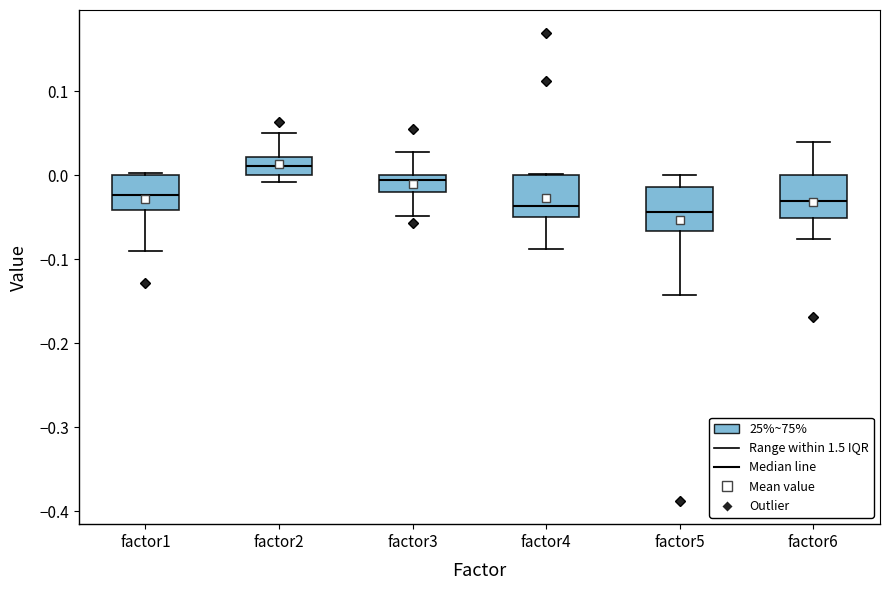

Reading left to right, transcribe this box plot: for each box, give where its median line is, the range the box spans, and where its two whiskers end, as read against the y-axis. The values are not printed on the chart, so give them approximately, as read against the axis.

factor1: median -0.02, box -0.04 to 0.00, whiskers -0.09 to 0.00
factor2: median 0.01, box 0.00 to 0.02, whiskers -0.01 to 0.05
factor3: median -0.01, box -0.02 to 0.00, whiskers -0.05 to 0.03
factor4: median -0.04, box -0.05 to 0.00, whiskers -0.09 to 0.00
factor5: median -0.04, box -0.07 to -0.01, whiskers -0.14 to 0.00
factor6: median -0.03, box -0.05 to 0.00, whiskers -0.08 to 0.04